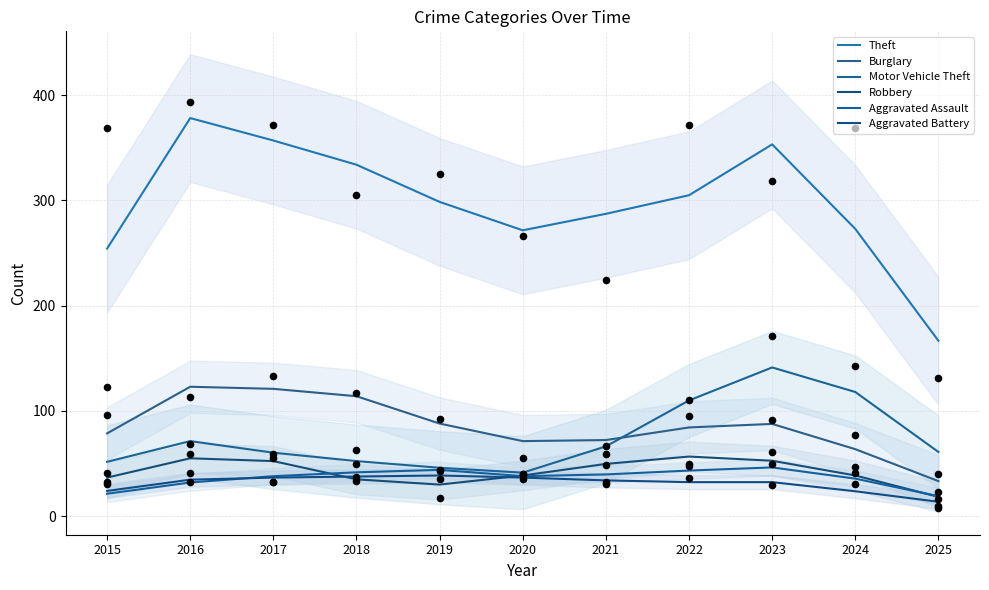

At how many categories does at least one series exceed 168?

10